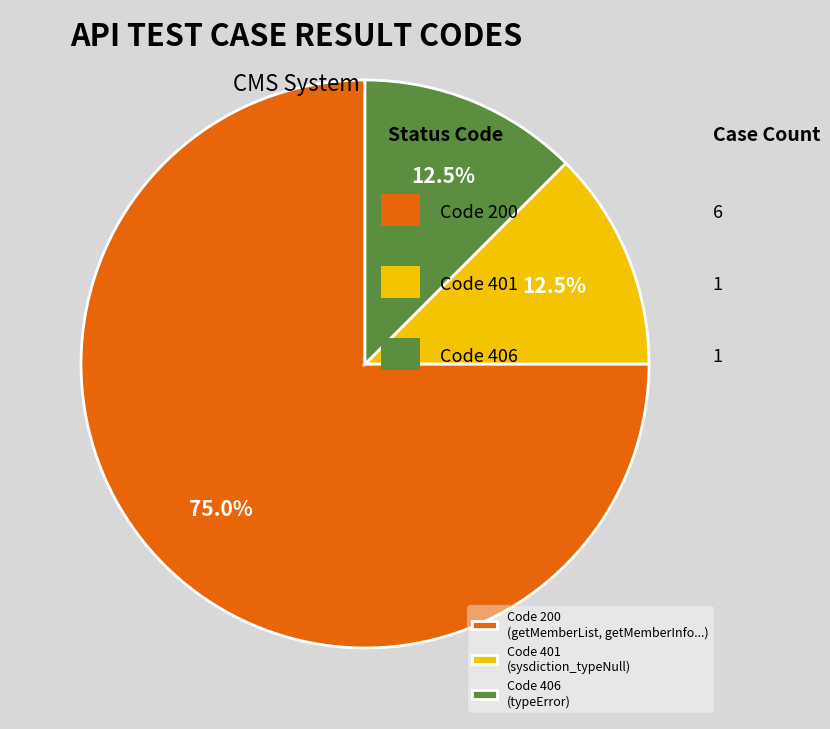

What percentage is NOT represented by Code 401 (sysdiction_typeNull)?

87.5%